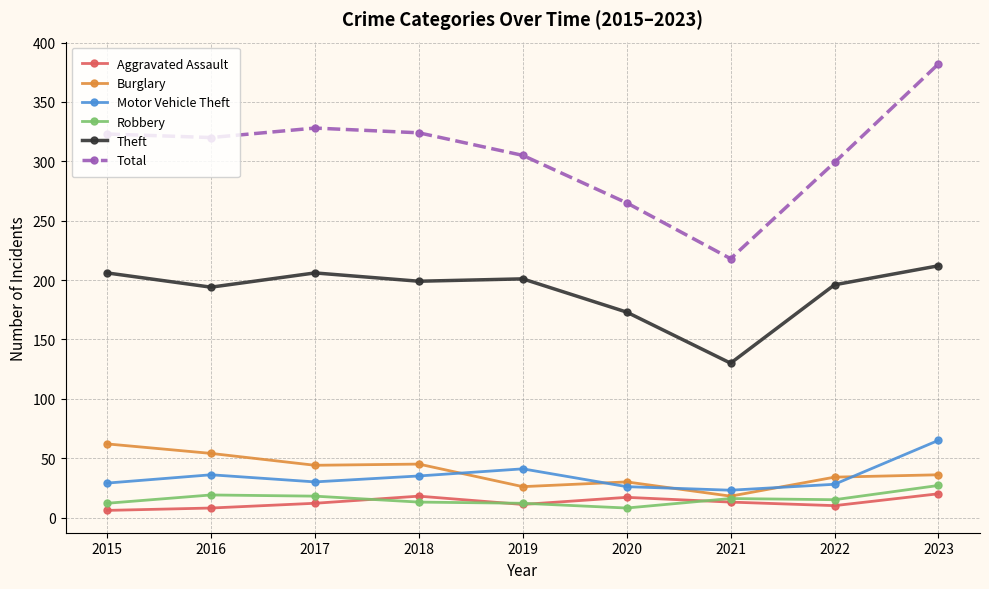

What is the spread (max minus min) of values at 2018?

311